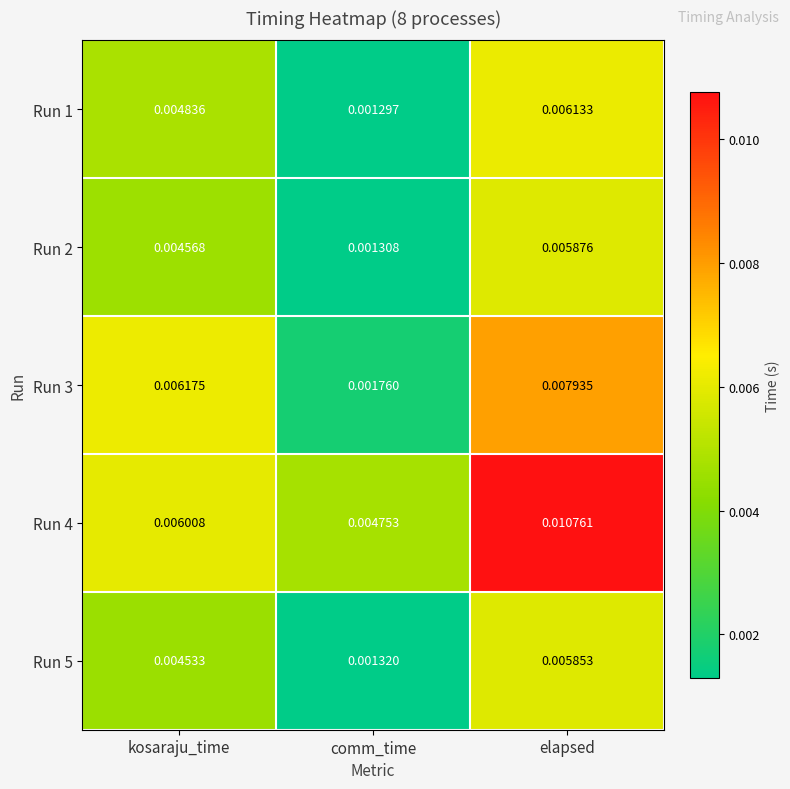

At which label is Run 5 closest to 0?

comm_time